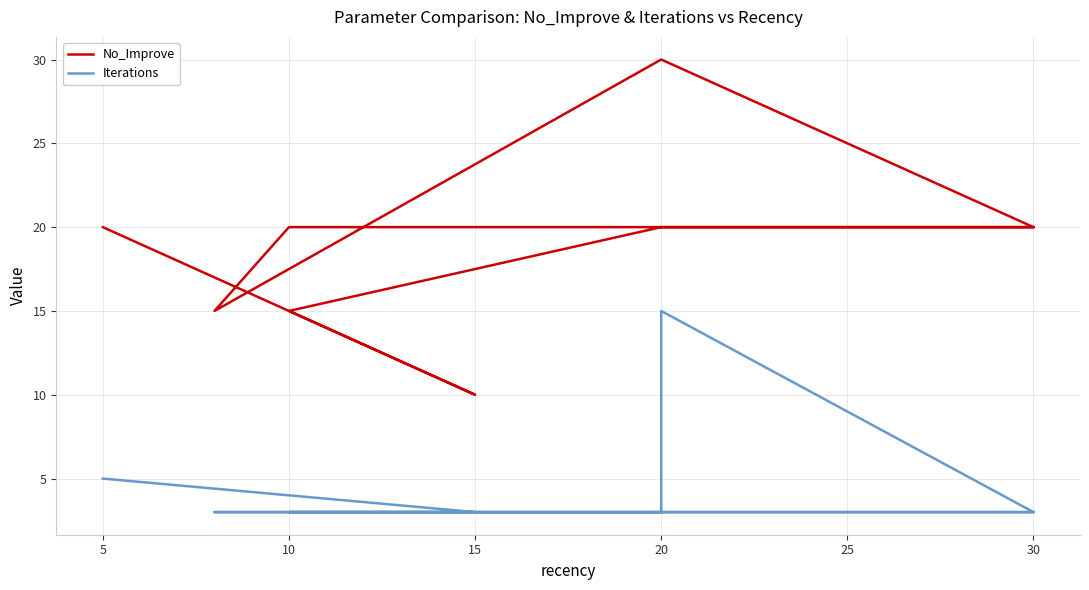

What is the label of the 5th point from the left?

30